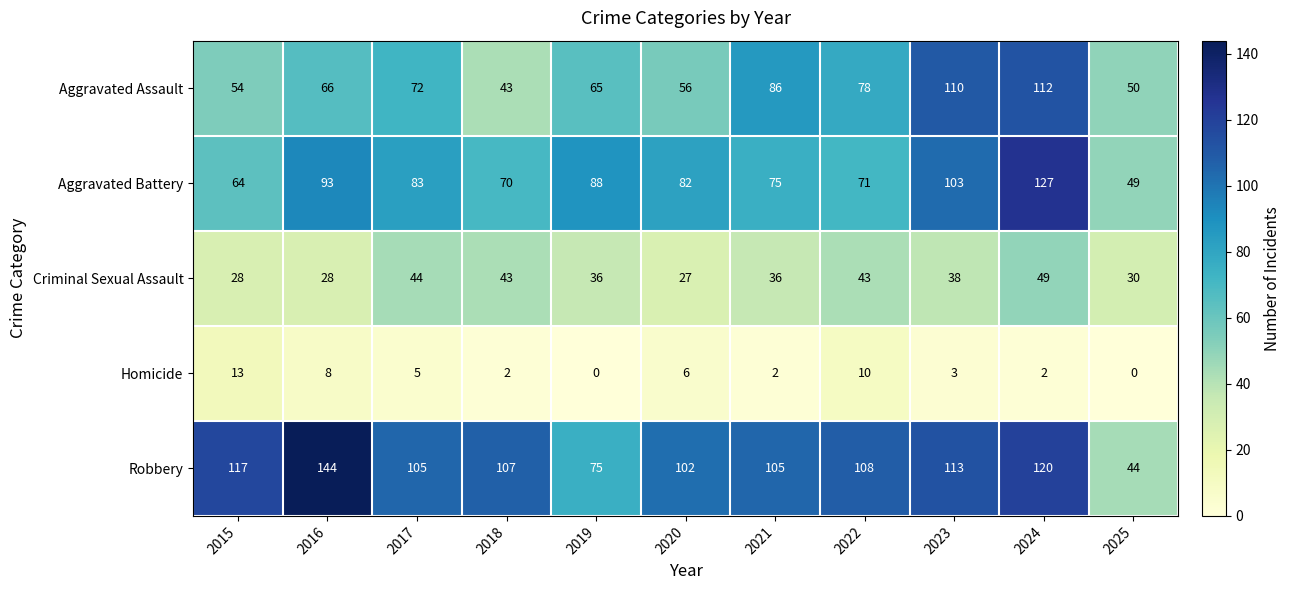

Is it true that Homicide equals -6 at 2025?

False